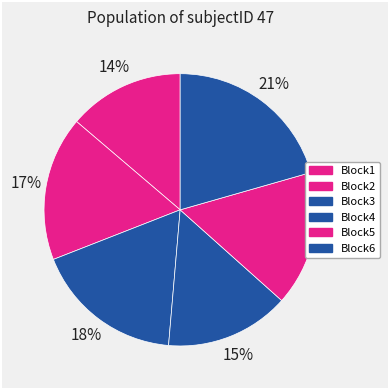

How many segments does this pie chart have?

6